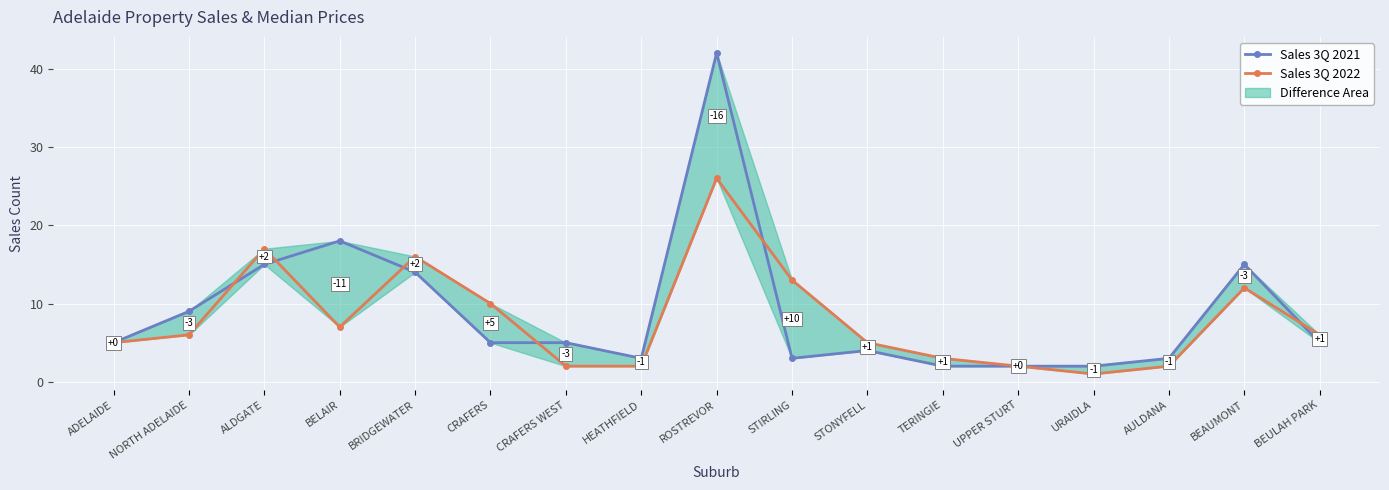

What is the sum of the Sales 3Q 2021 values at TERINGIE and STIRLING?

5